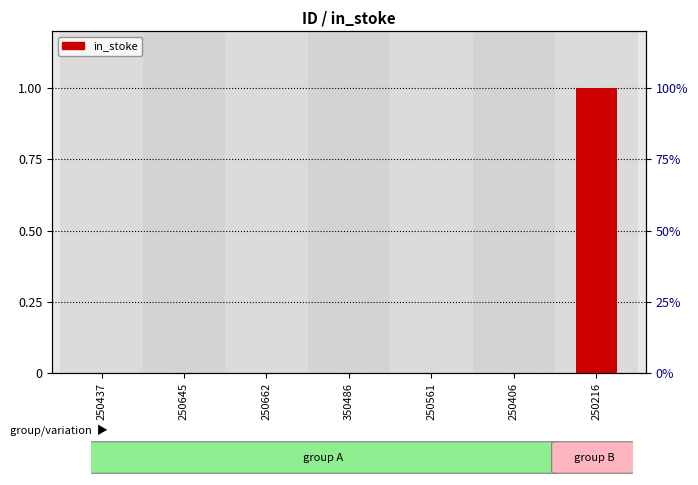

Reading right to left, list all the values displayed in this chart.

1	0	0	0	0	0	0